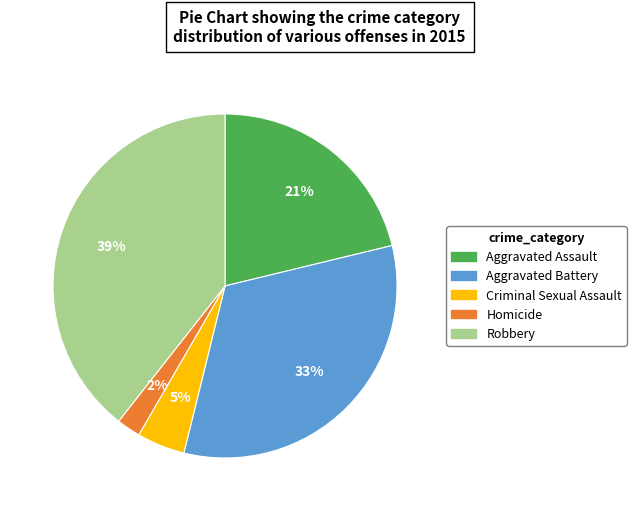

Between Homicide and Robbery, which is larger?

Robbery